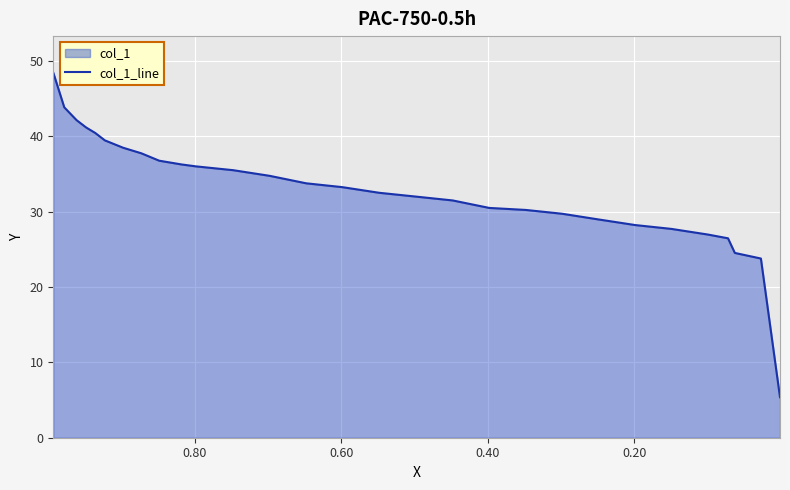

What is the sum of all values?

956.1